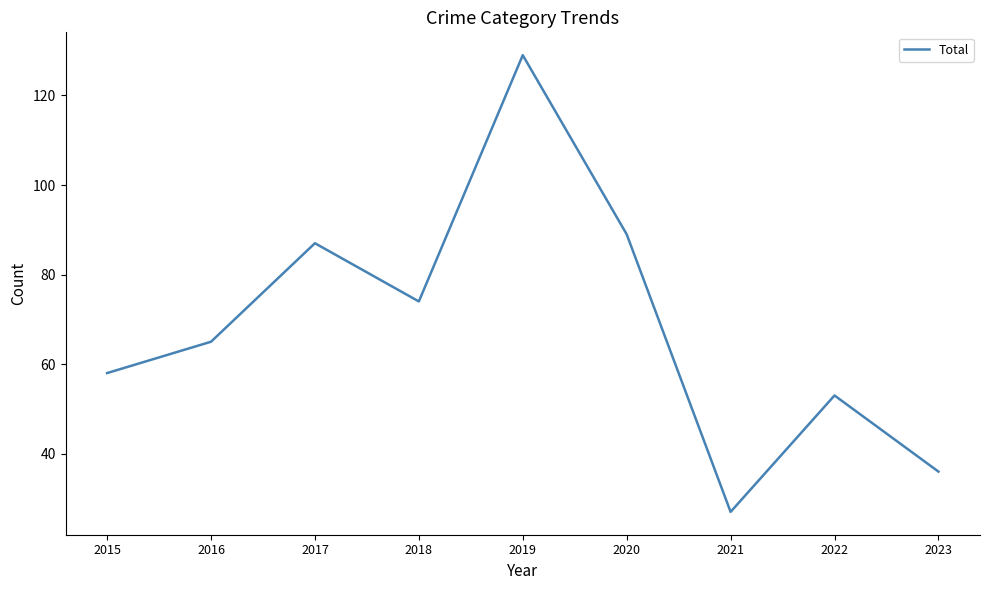

List the labels in order of value, smallest first.

2021, 2023, 2022, 2015, 2016, 2018, 2017, 2020, 2019